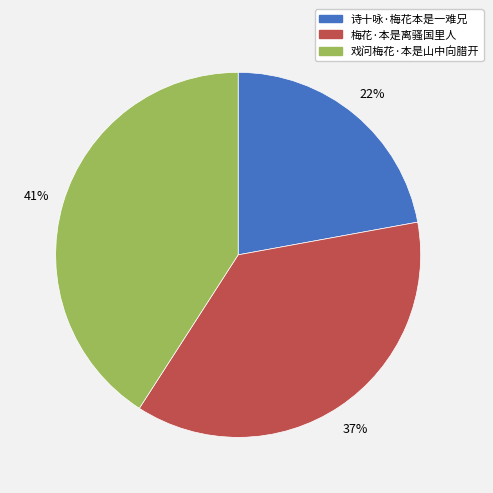

Approximately how many times larger is the value at 戏问梅花·本是山中向腊开 compared to 梅花·本是离骚国里人?

1.1